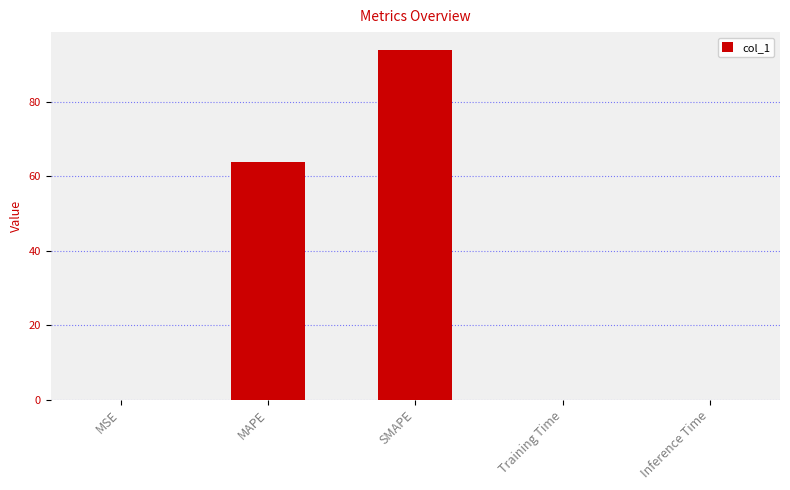

What is the change in value from MAPE to SMAPE?

+30.1